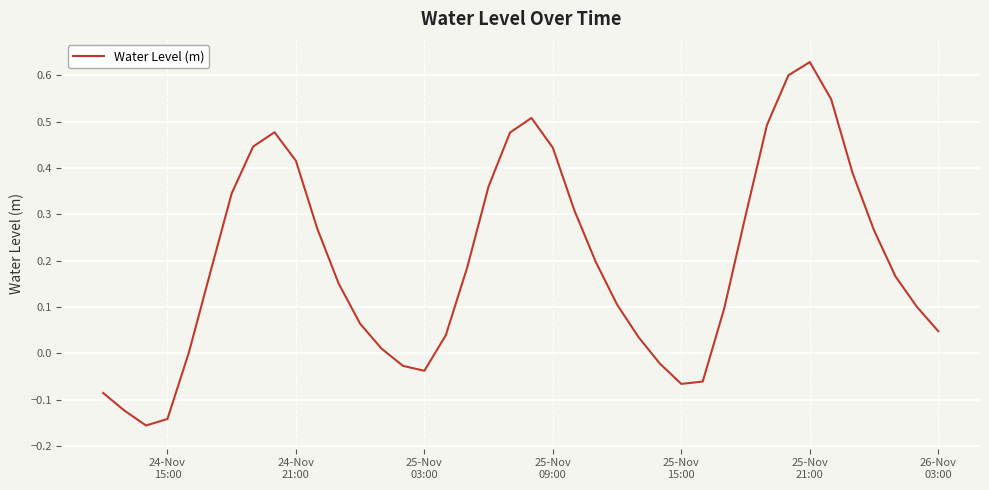

How many lines are shown in the chart?

1